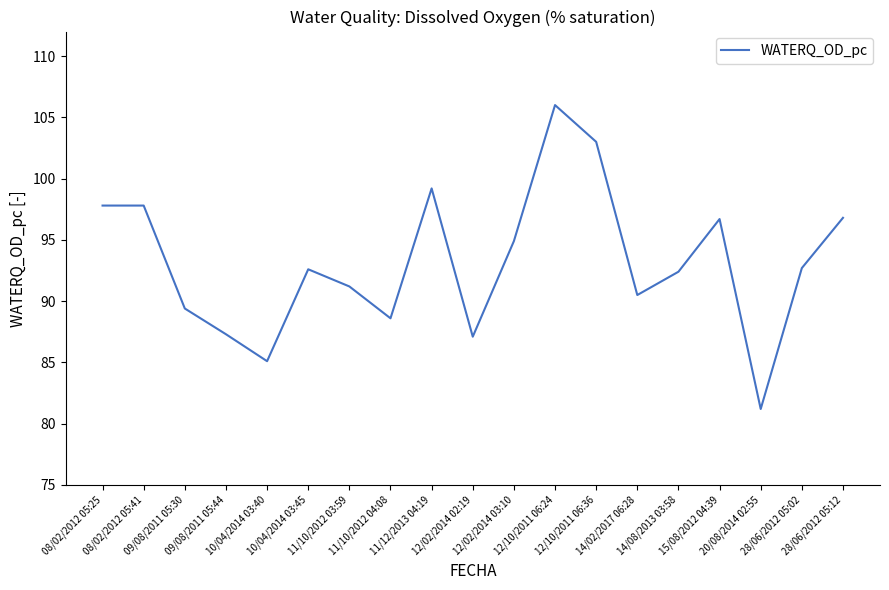

Is this an area chart (filled region under the line)?

No